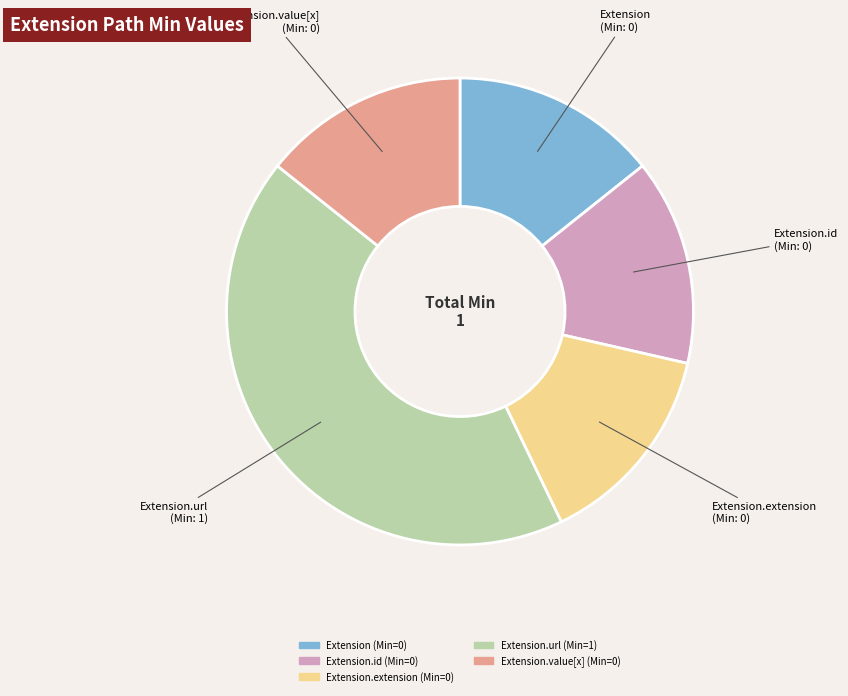

Is there any slice that represents more than half of the pie?

No